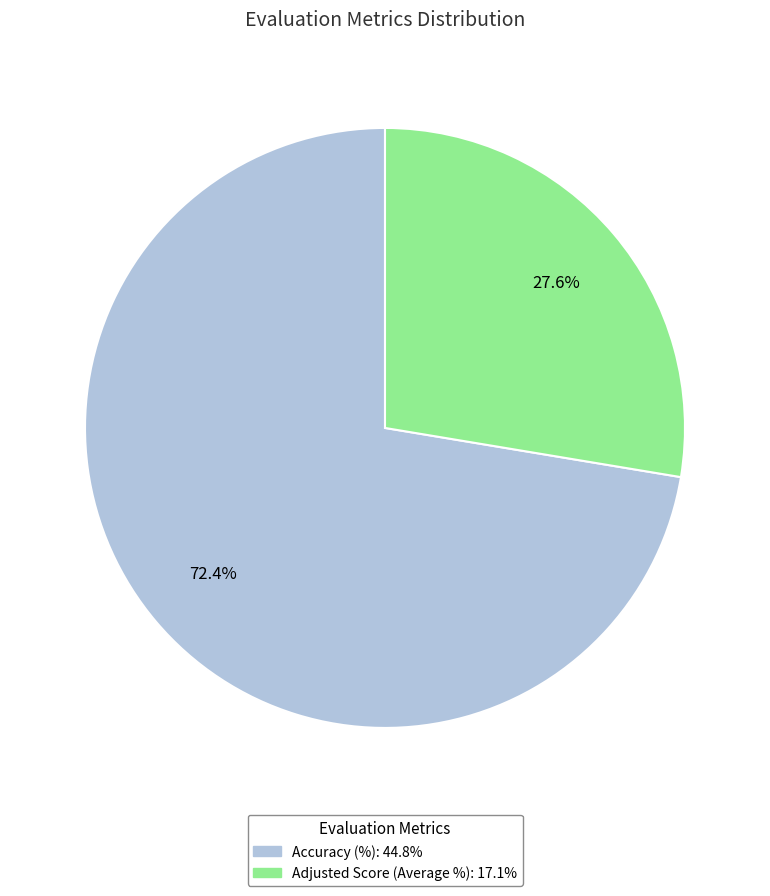

What percentage is the Adjusted Score (Average %) slice, to the nearest percent?

28%